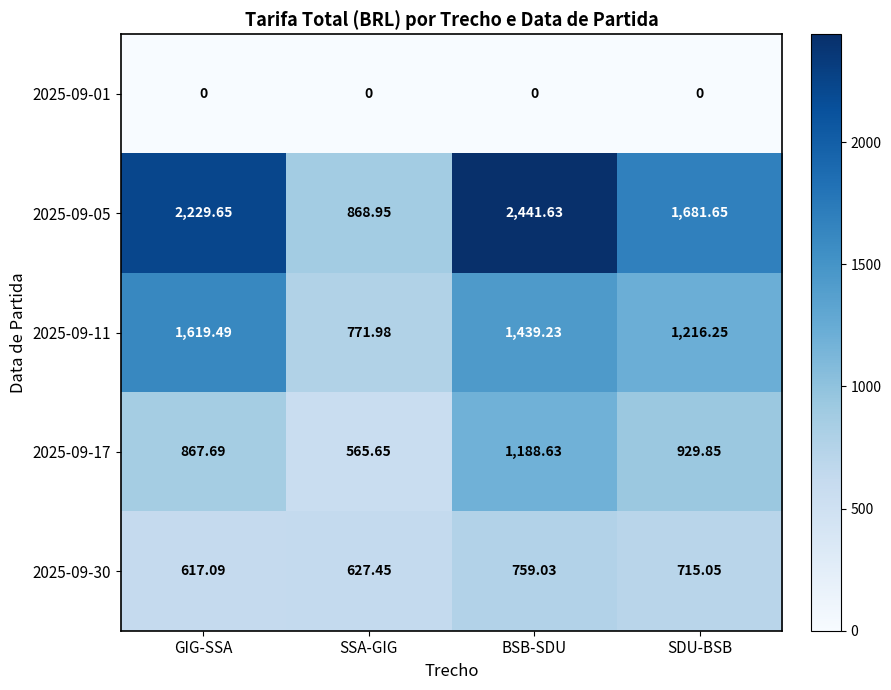

Is the value of 2025-09-17 at GIG-SSA greater than the value of 2025-09-05 at SSA-GIG?

No